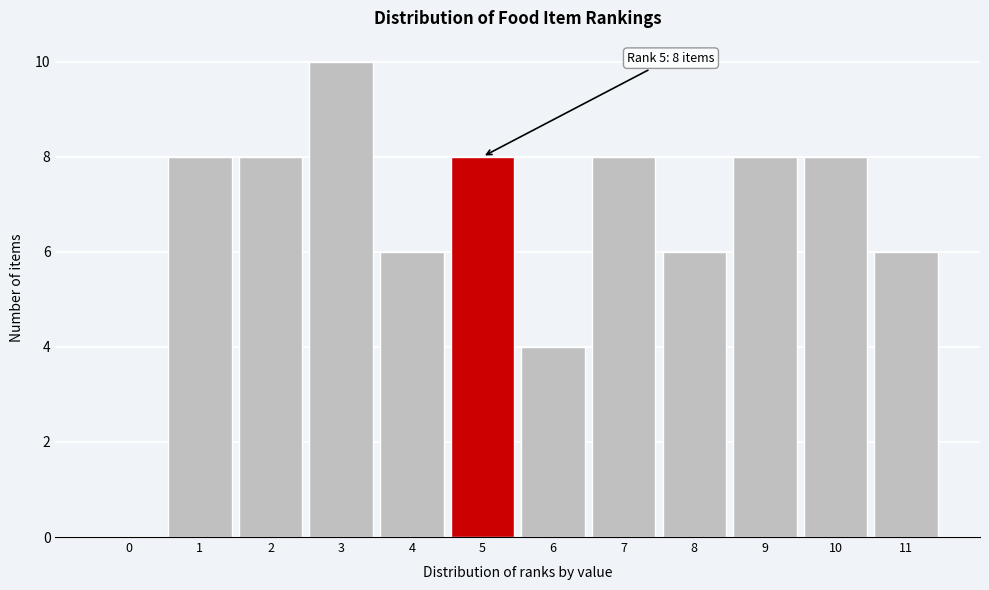

Reading left to right, what are all the values shown in this chart?

0=0	1=8	2=8	3=10	4=6	5=8	6=4	7=8	8=6	9=8	10=8	11=6